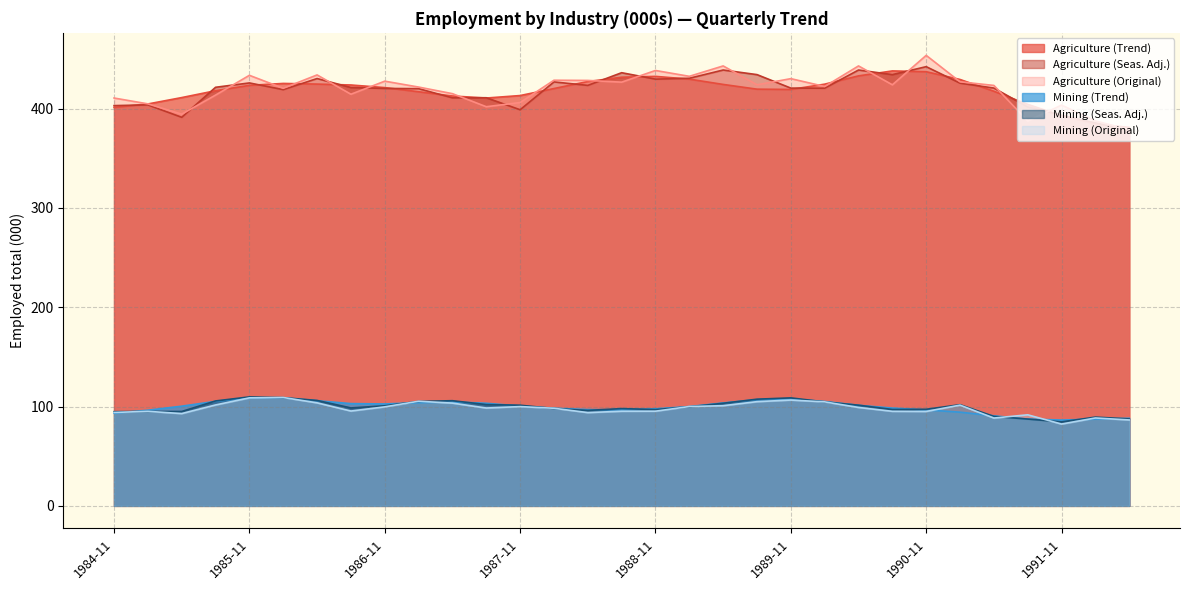

Is it true that Agriculture (Trend) equals 423.5 at 1985-11?

True